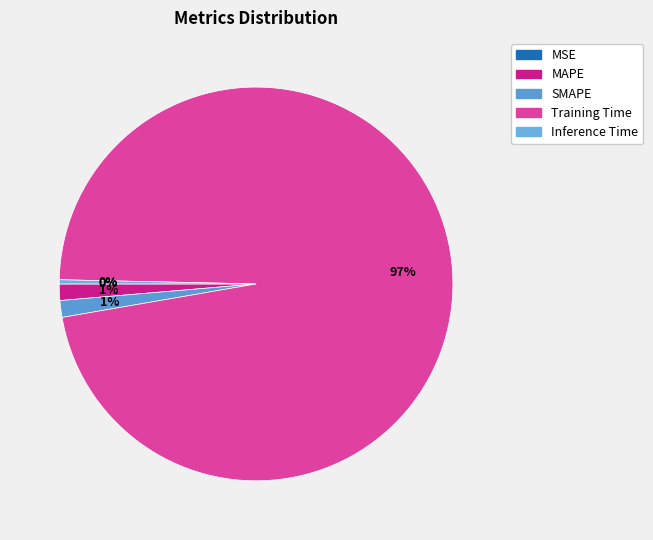

What is the change in value from MAPE to Training Time?

+3.7